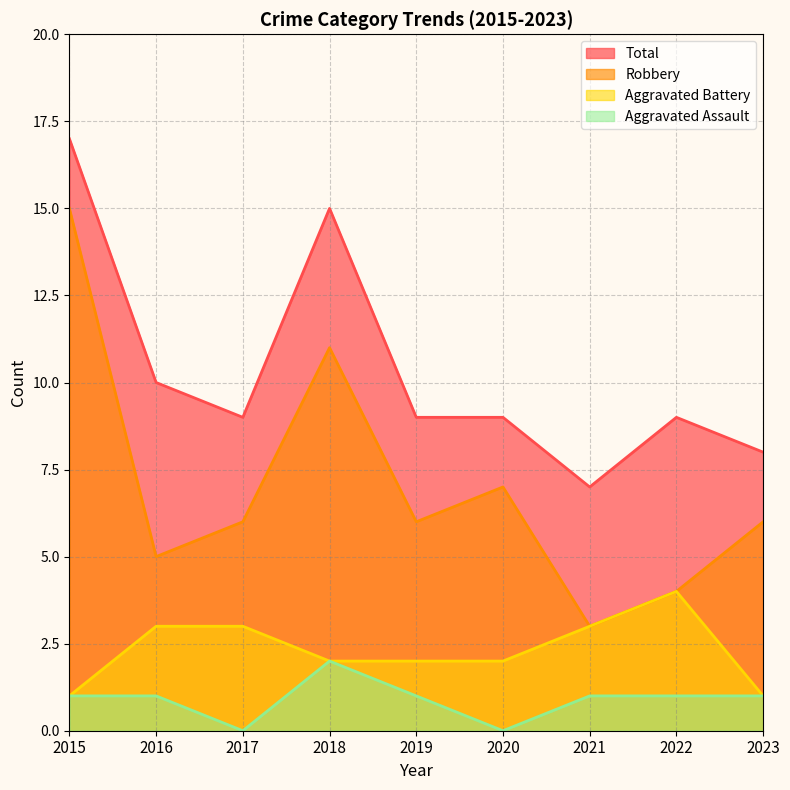

What is the lowest value of the Total series?

7